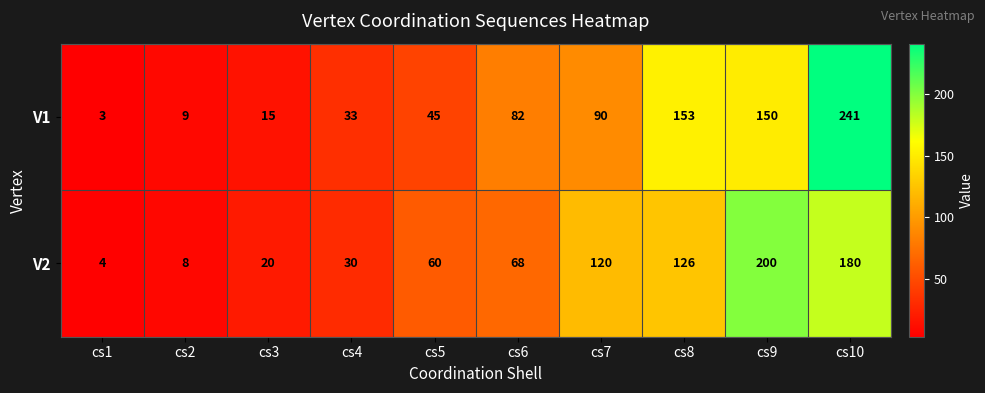

What is the sum of the V1 values at cs5 and cs6?

127